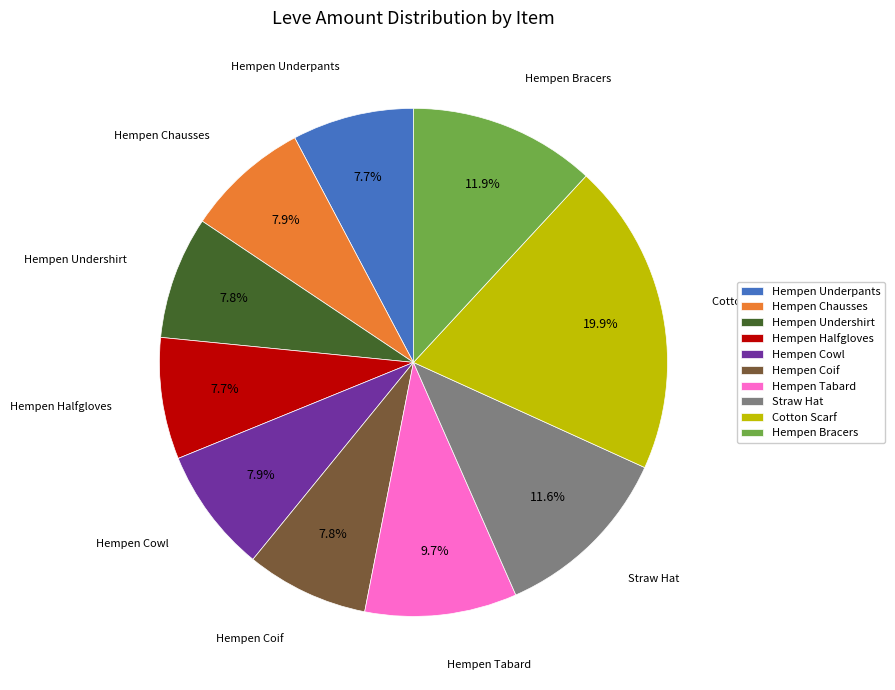

How many slices are in this pie chart?

10